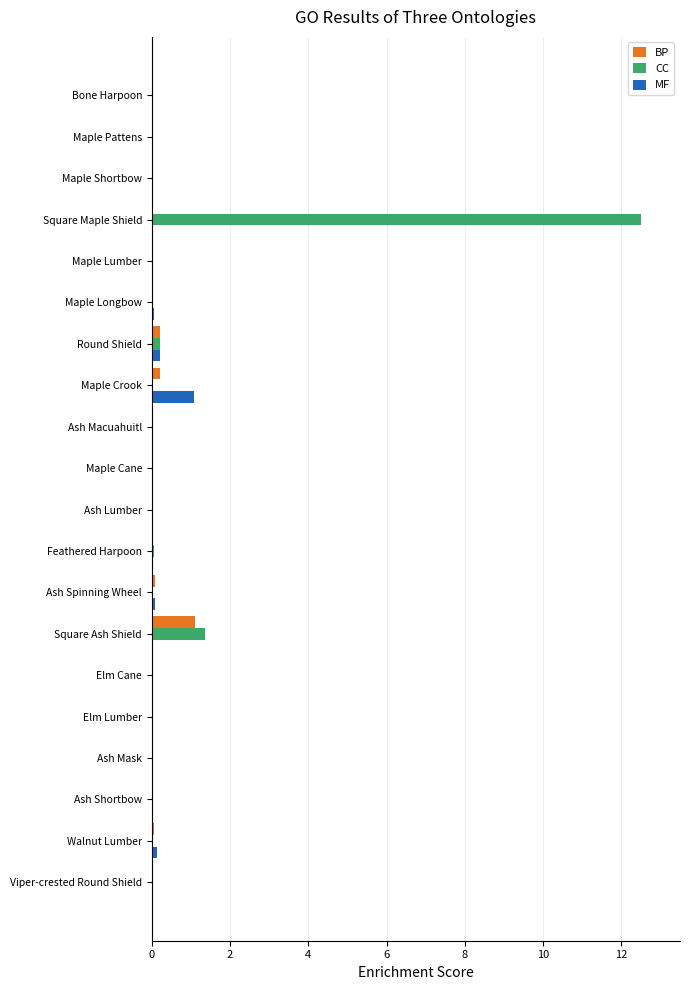

At which category does the chart reach its peak across all series?

Square Maple Shield